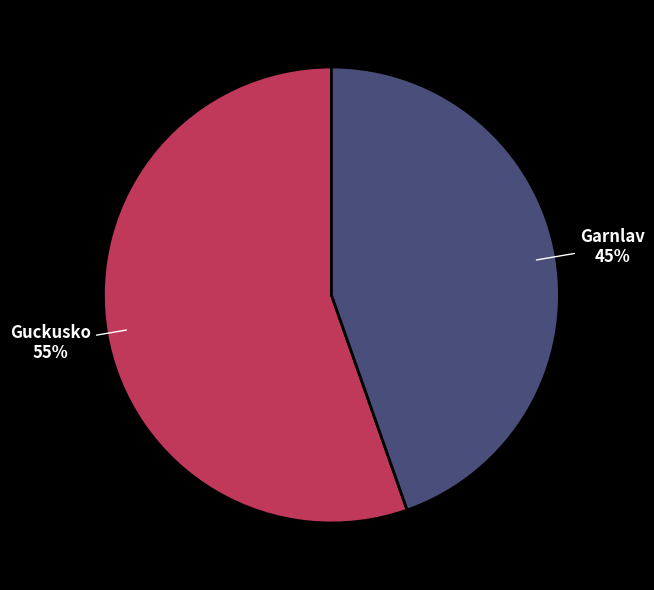

To the nearest percent, what is the average slice percentage?

50%